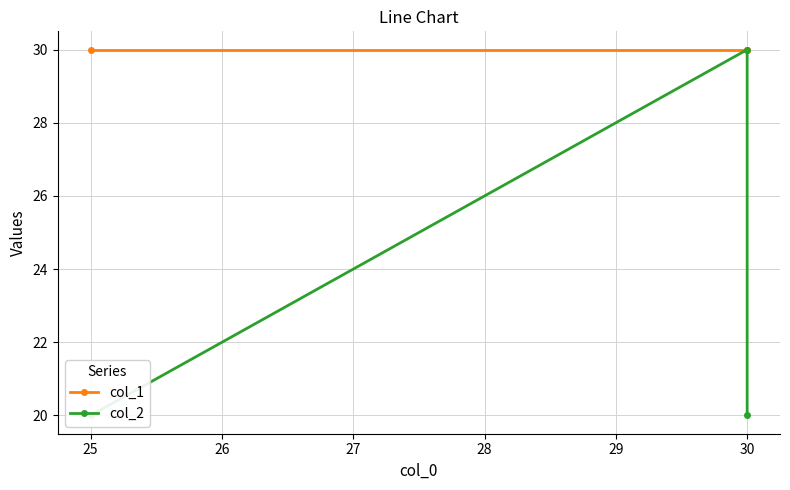

What is the total value across all series at 25?

50